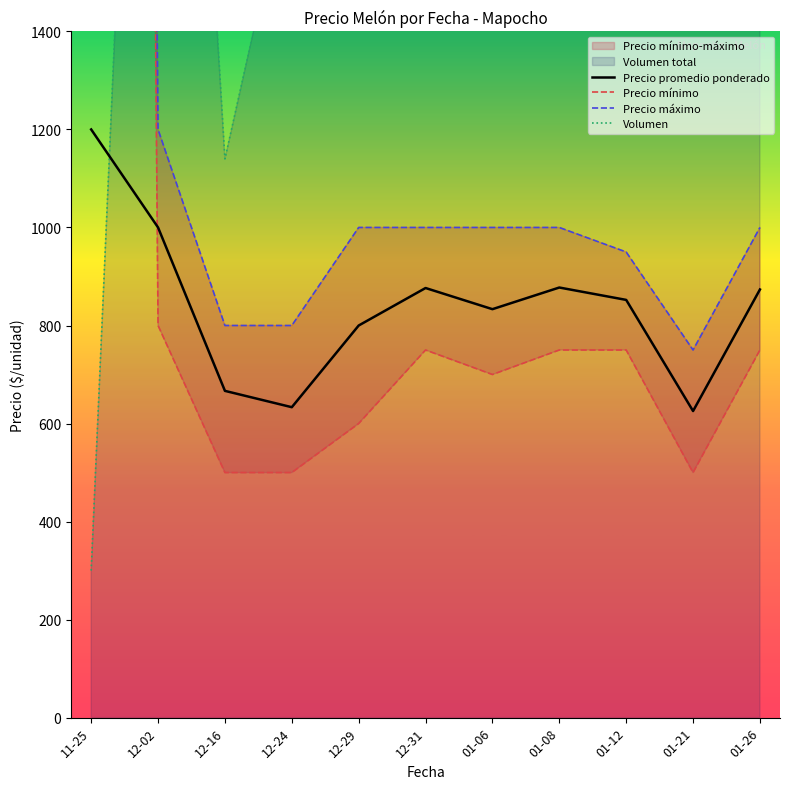

What is the label of the 2nd point from the right?

01-21